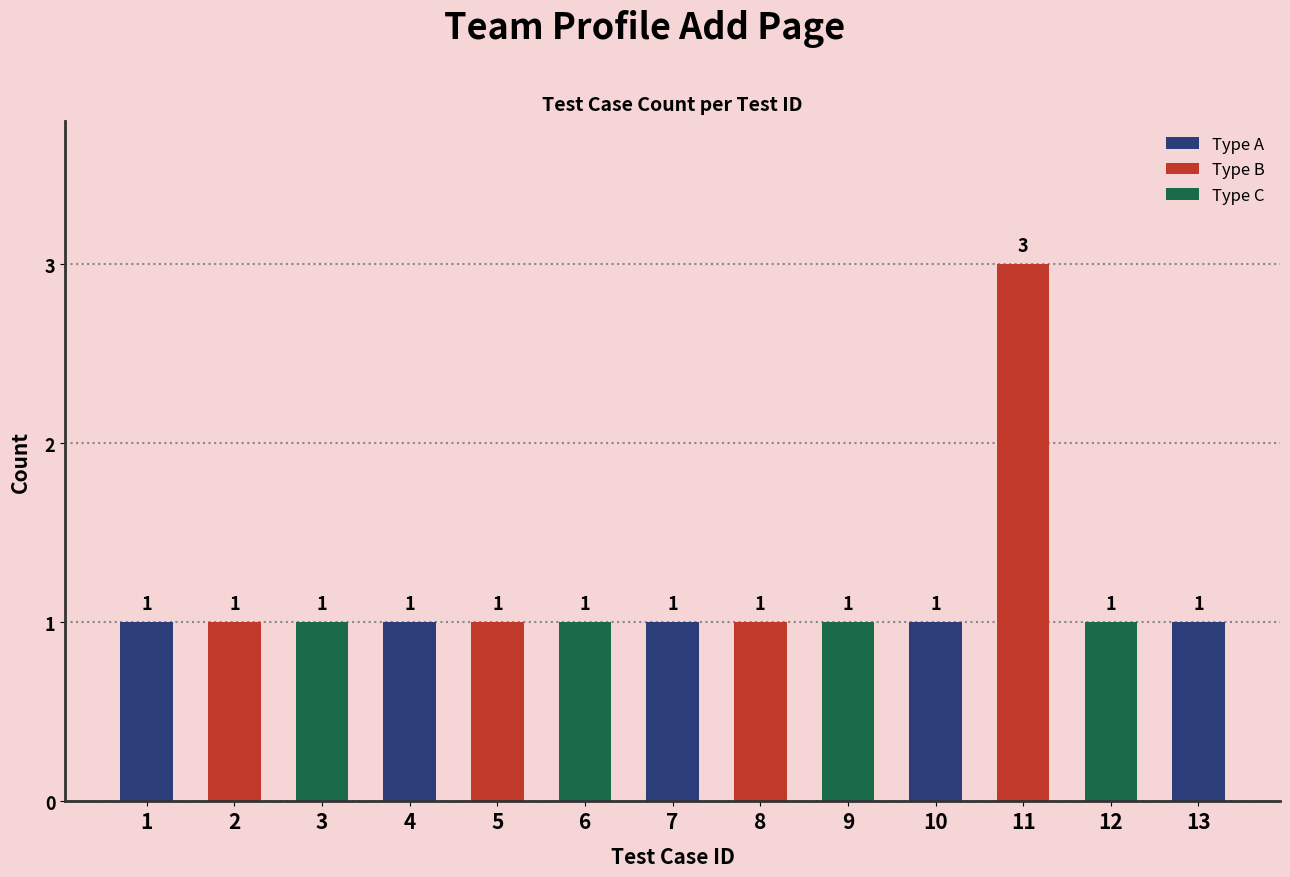

The value at 1 is 0. True or false?

False